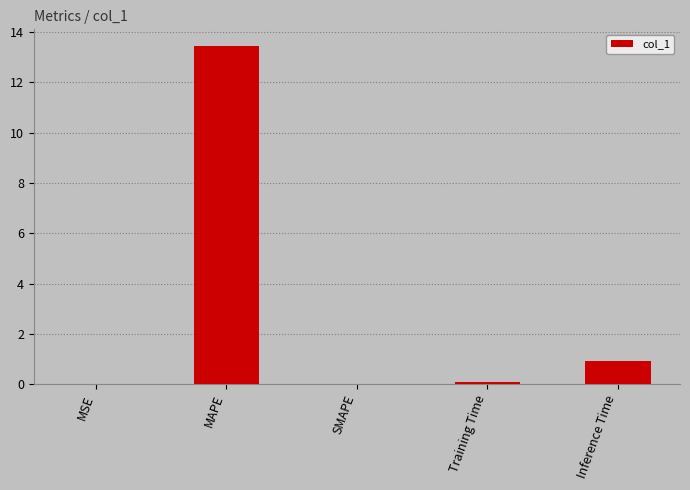

Which has a higher value, SMAPE or MAPE?

MAPE